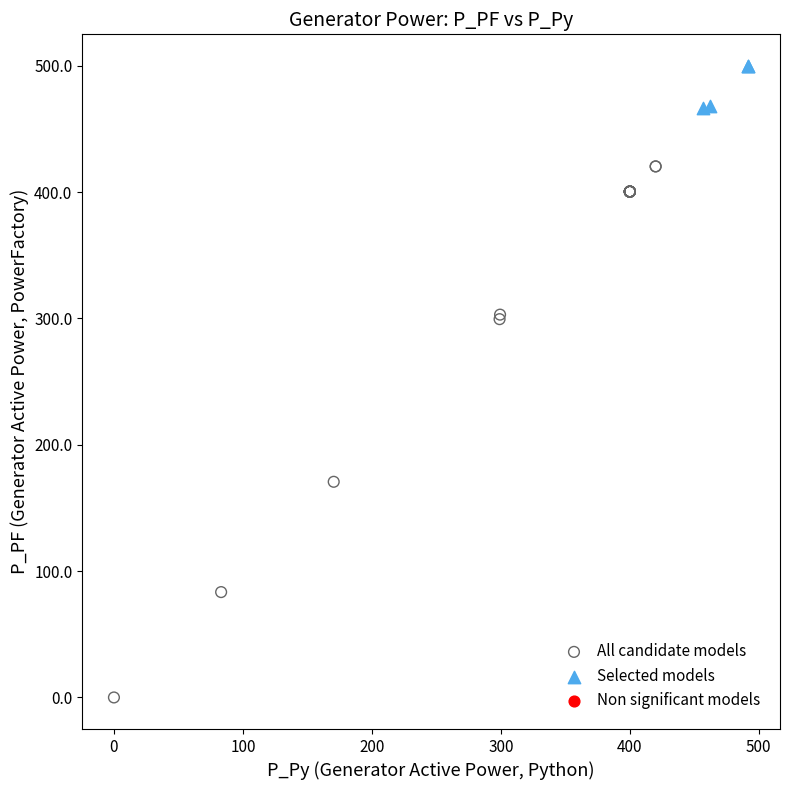

Which series contains the highest Y value?

Selected models